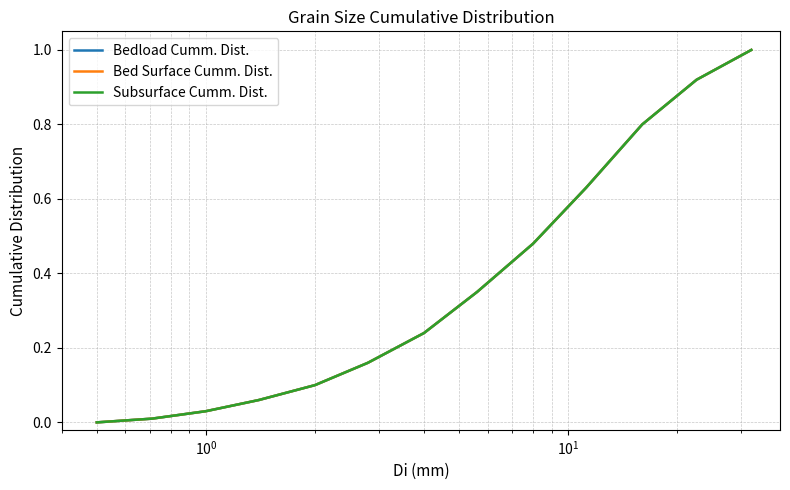

Does the chart display data point markers on the line(s)?

No